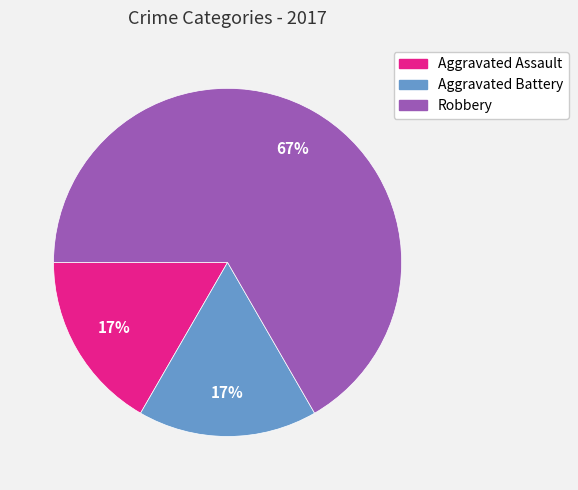

Which has a higher value, Robbery or Aggravated Assault?

Robbery